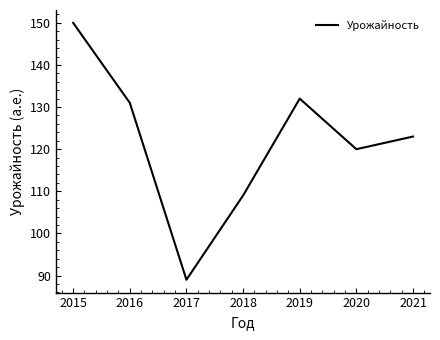

Reading left to right, what are all the values shown in this chart?

150	131	89	109	132	120	123